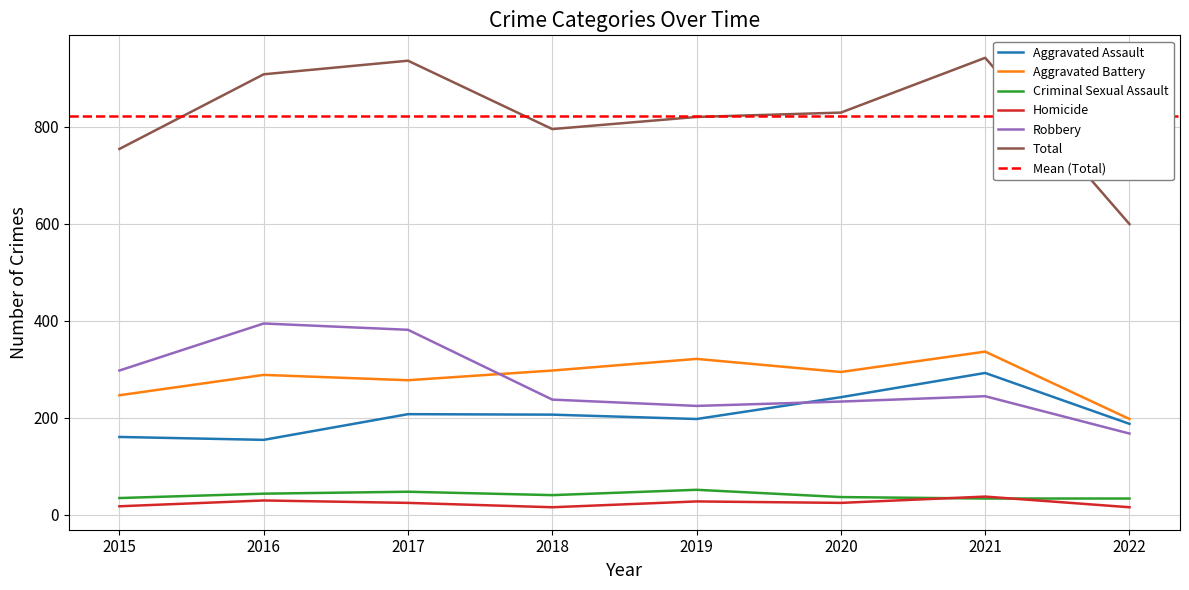

What is the sum of all Criminal Sexual Assault values?

317